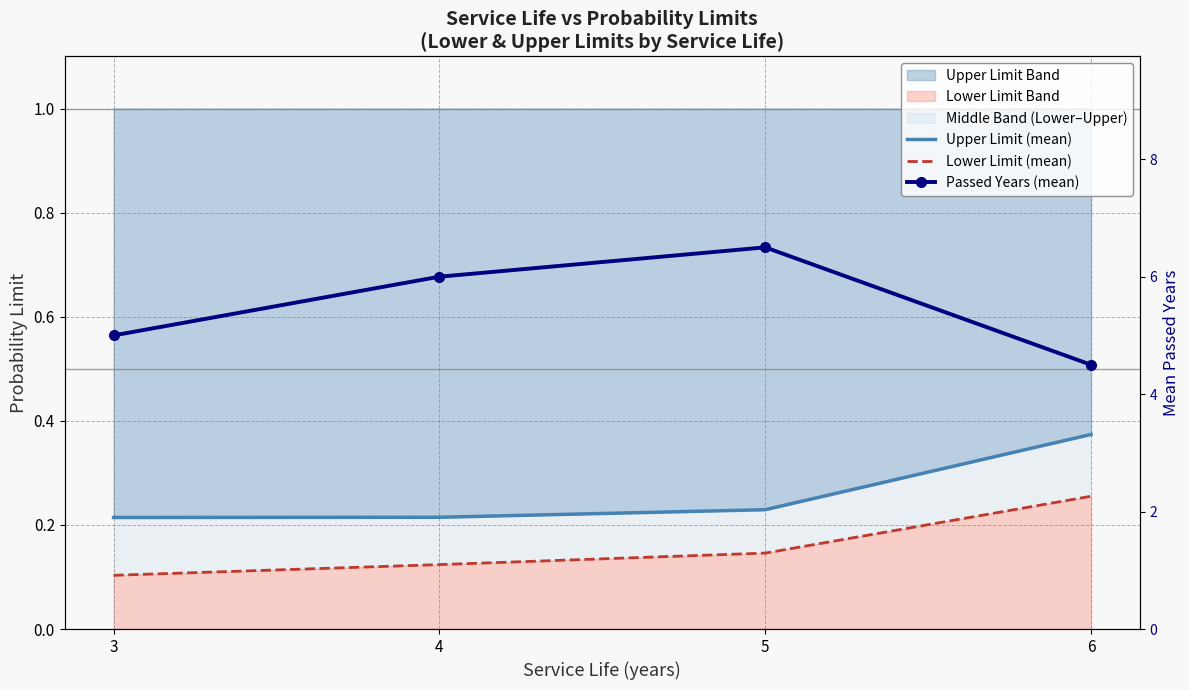

True or false: Lower Limit (mean) and Passed Years (mean) intersect in this chart.

False